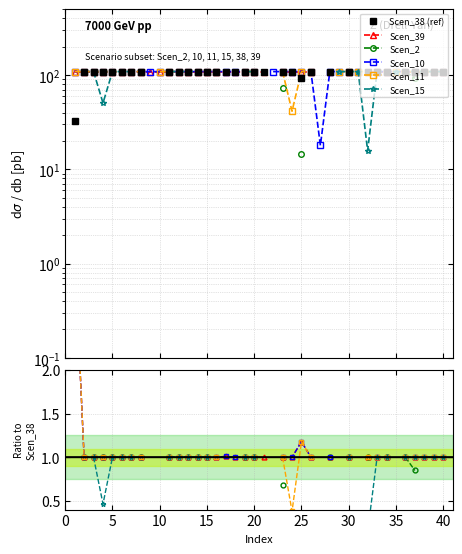

At which category is the sum across all series the highest?

10